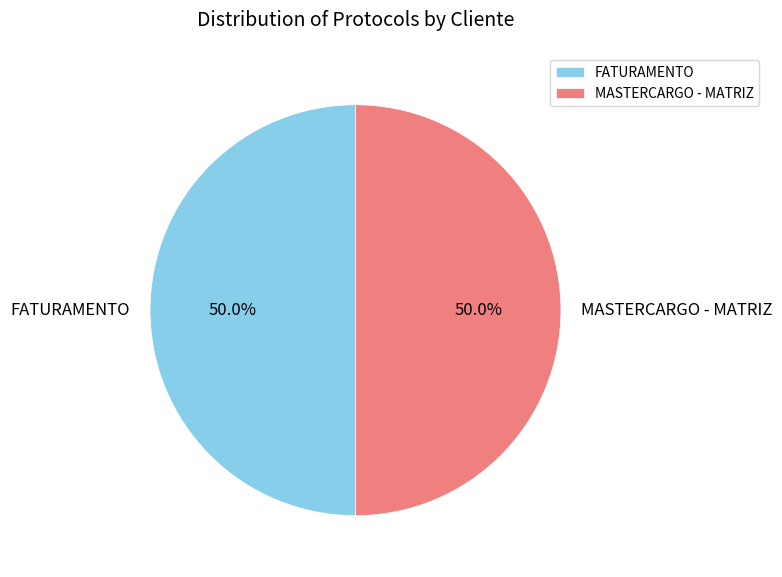

True or false: FATURAMENTO accounts for 39% of the total.

False